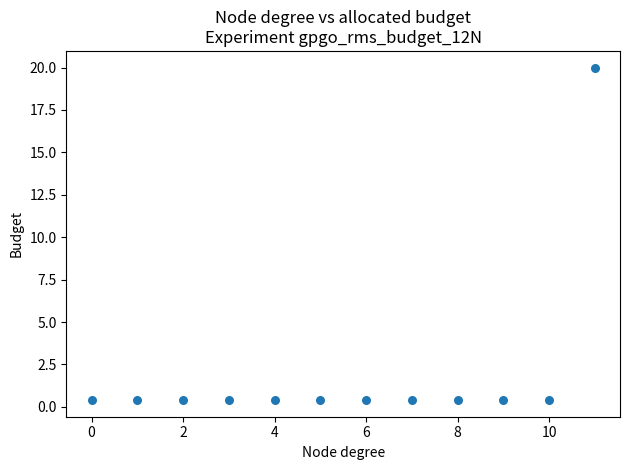

What is the range of Y values (max minus min)?

19.6